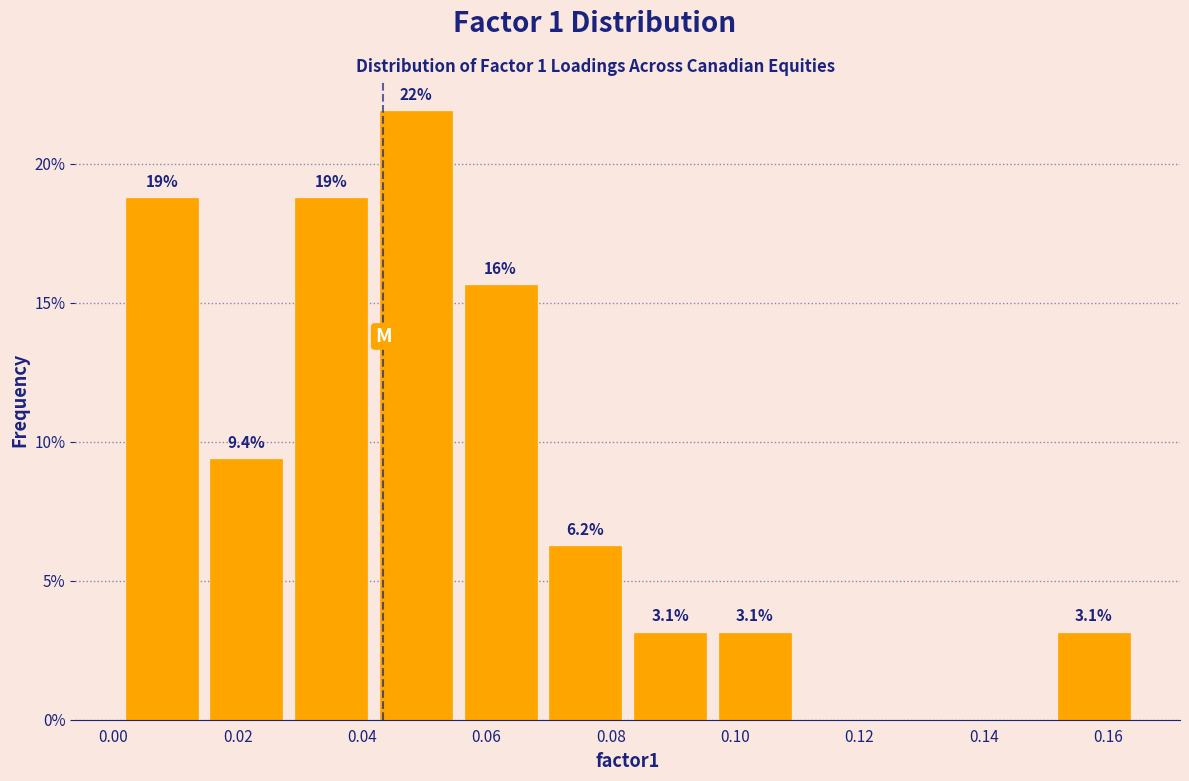

Over which range of the x-axis is the bar tallest?

0.042 to 0.056